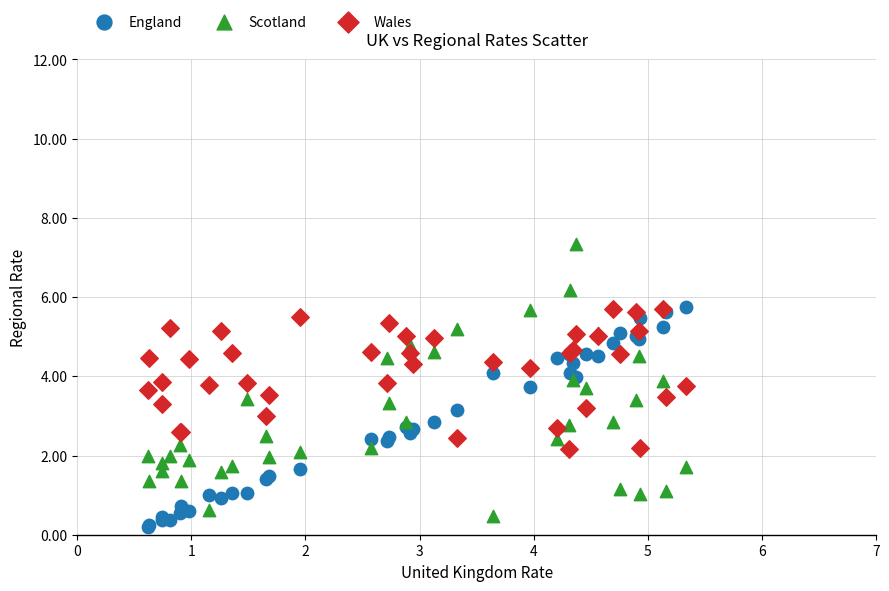

What are all the series names shown in the legend?

England, Scotland, Wales